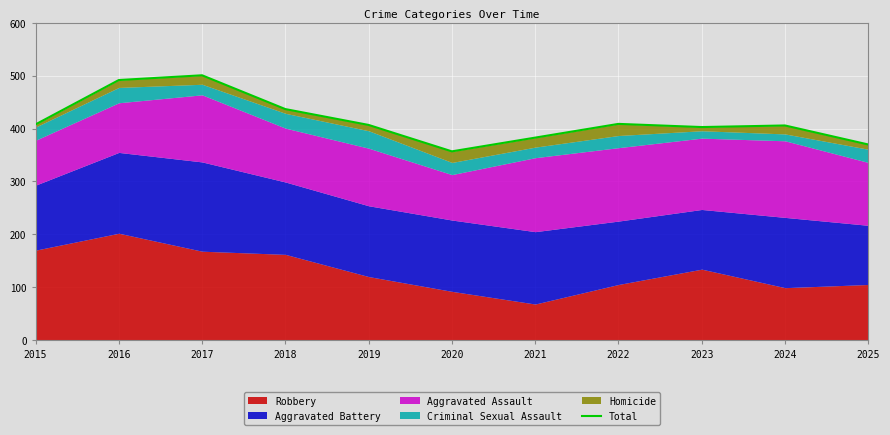

Rank the categories by value from lowest to highest.

2020, 2025, 2021, 2023, 2024, 2019, 2015, 2022, 2018, 2016, 2017